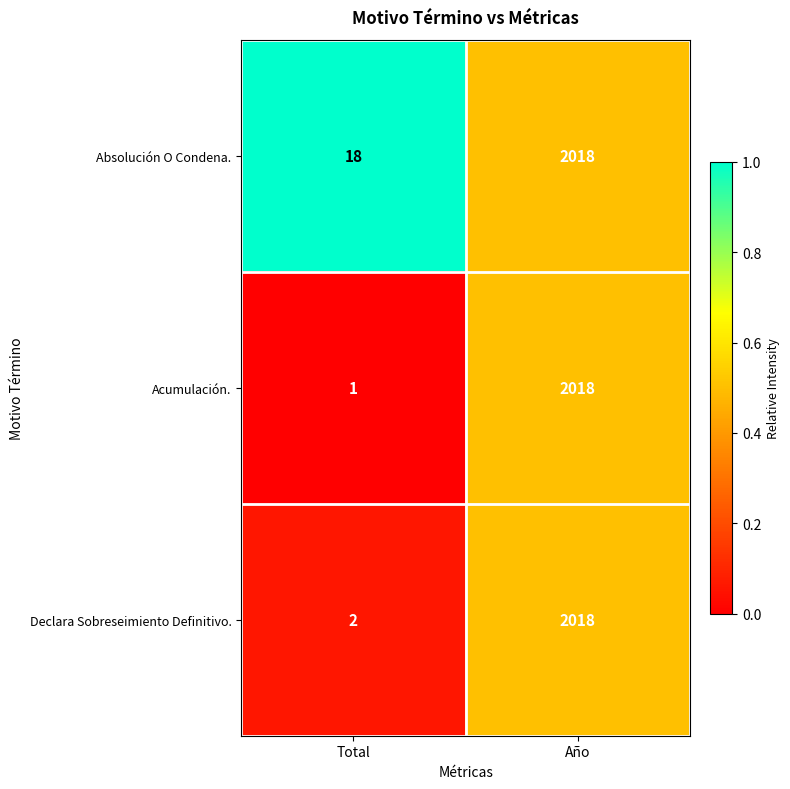

Which series has the largest total across all categories?

Absolución O Condena.